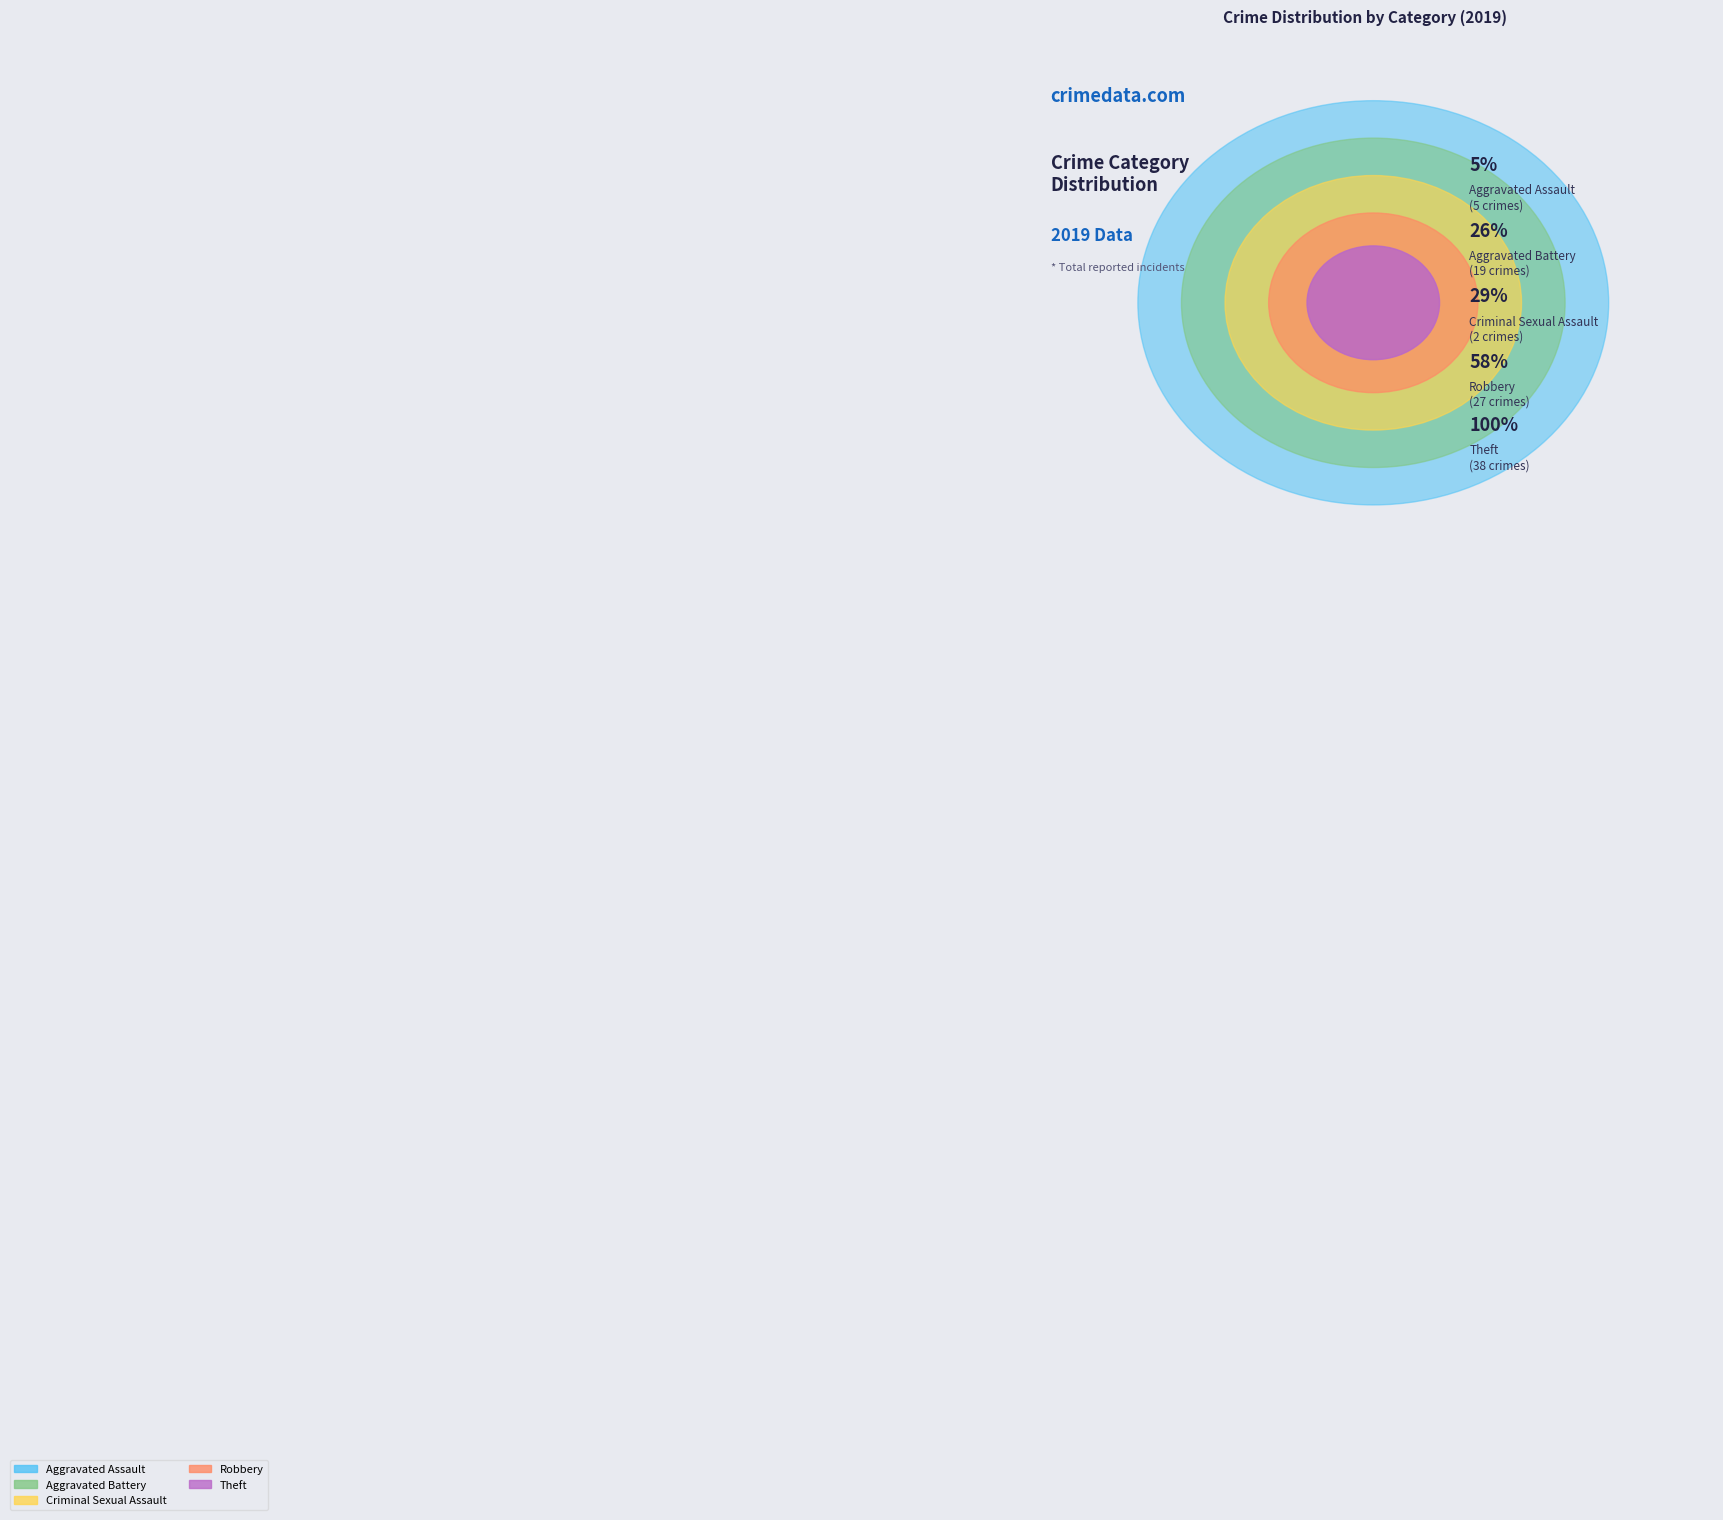

What portion of the pie excludes Robbery?

70.3%